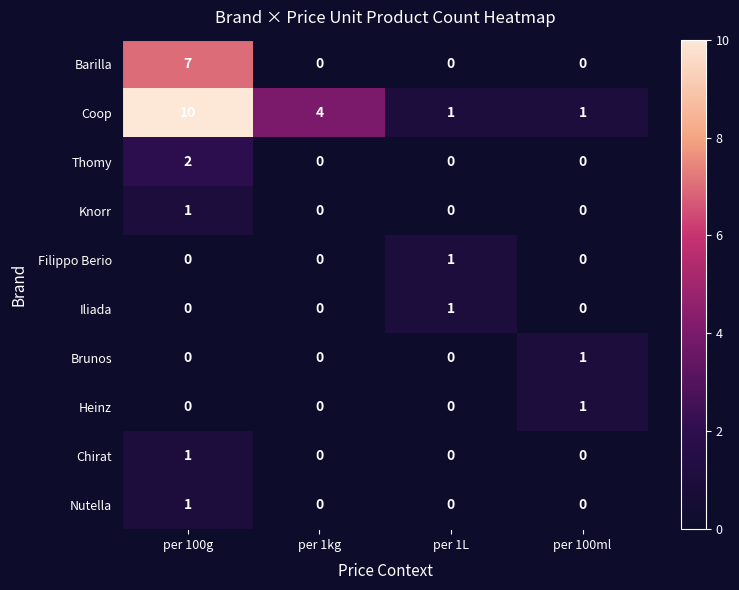

What is the spread (max minus min) of values at per 100ml?

1